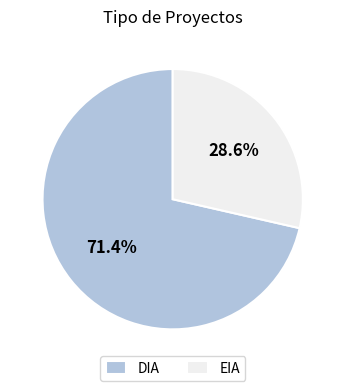

Between DIA and EIA, which is larger?

DIA